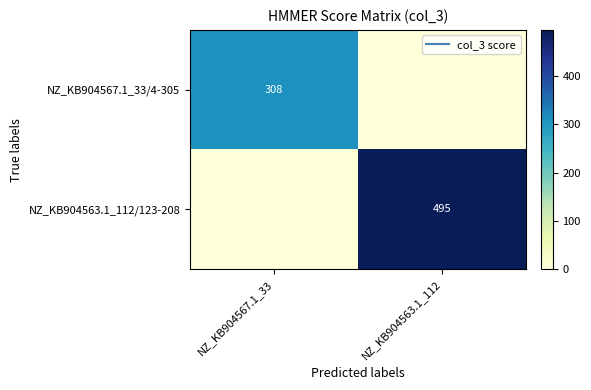

Which category has the highest value across all series?

NZ_KB904563.1_112